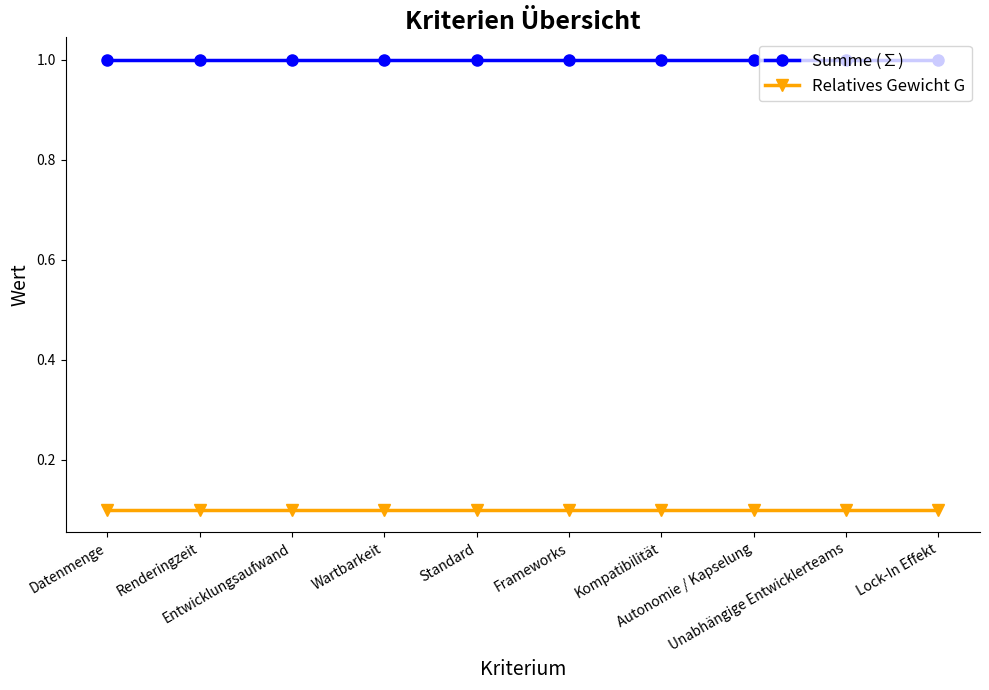

True or false: Relatives Gewicht G has a value of 0.1 at Frameworks.

True